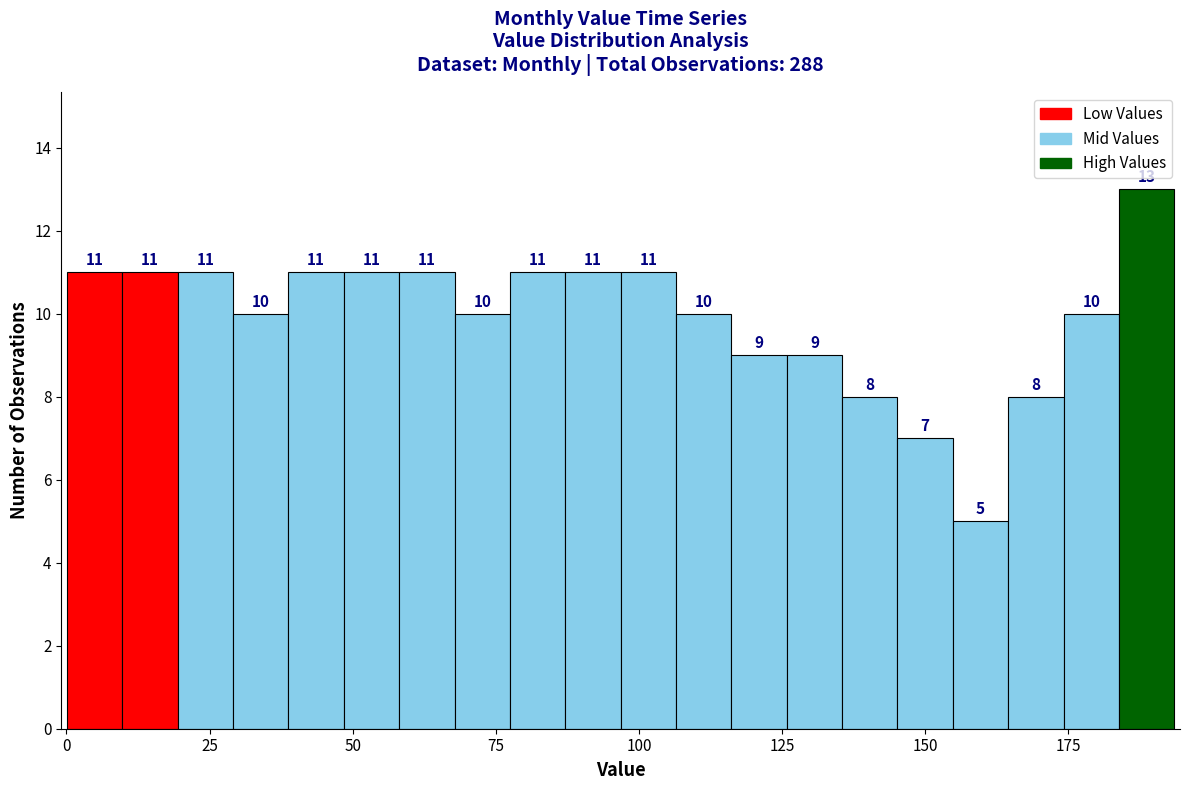

Read against the x-axis, roughly where is the centre of the tallest bar?

190